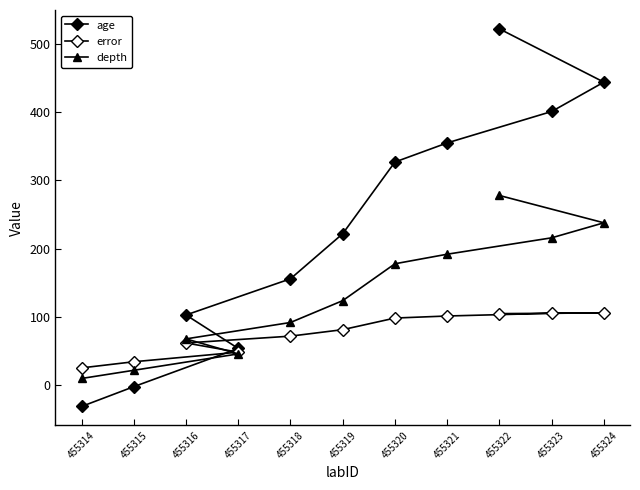

The age series shows 355.0 at 455321. True or false?

True